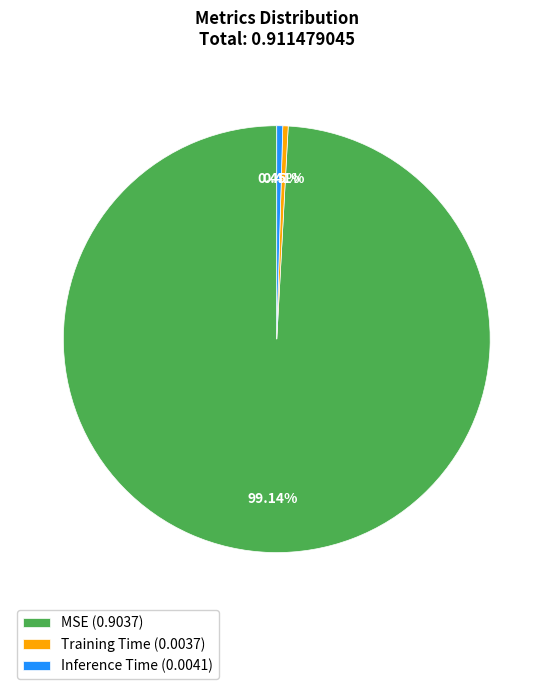

Is there any slice that represents more than half of the pie?

Yes